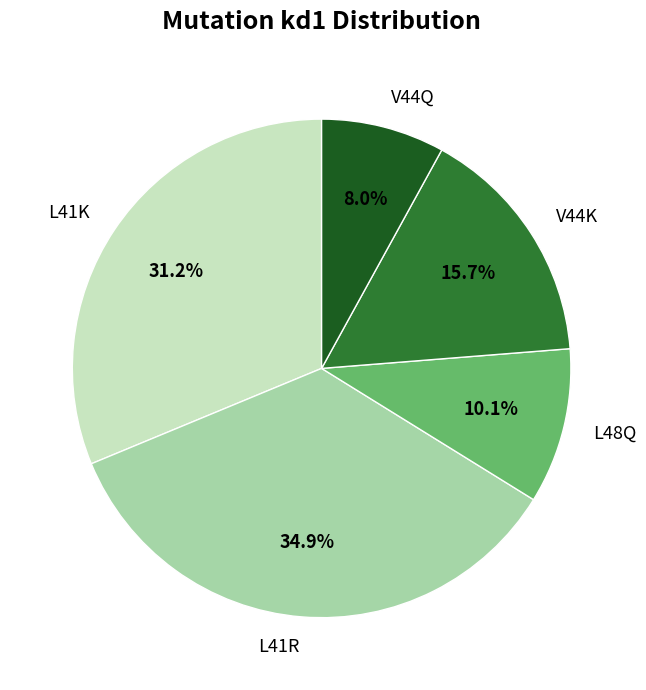

Rank the categories by value from highest to lowest.

L41R, L41K, V44K, L48Q, V44Q